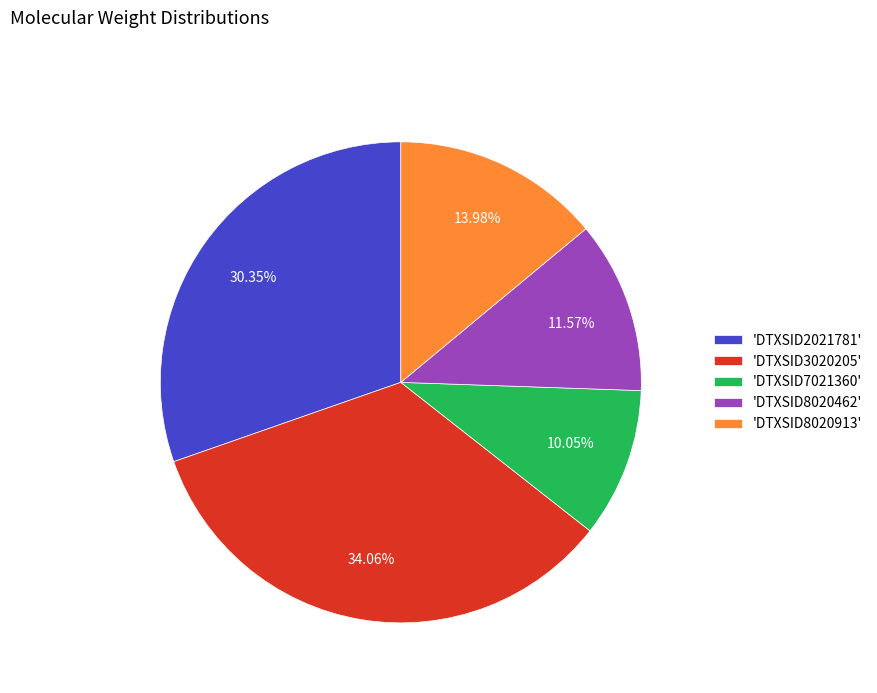

How many slices are in this pie chart?

5